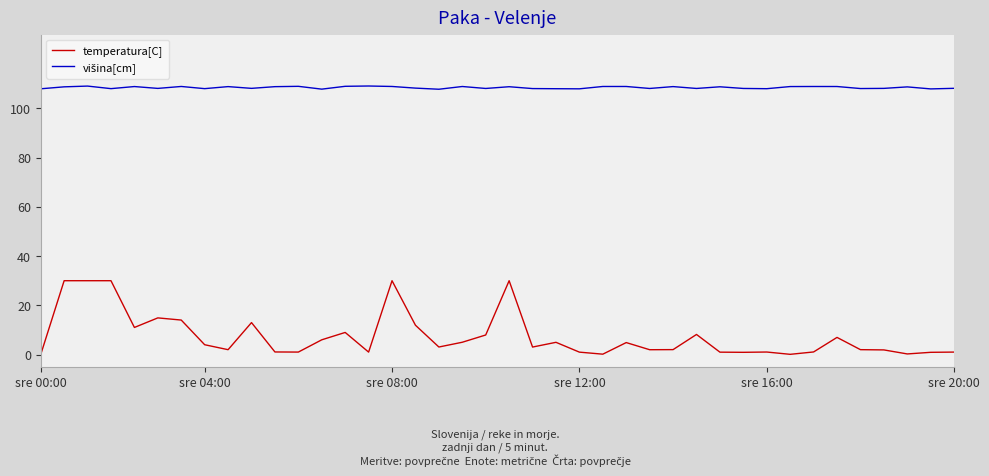

Which series has the widest spread of values?

temperatura[C]